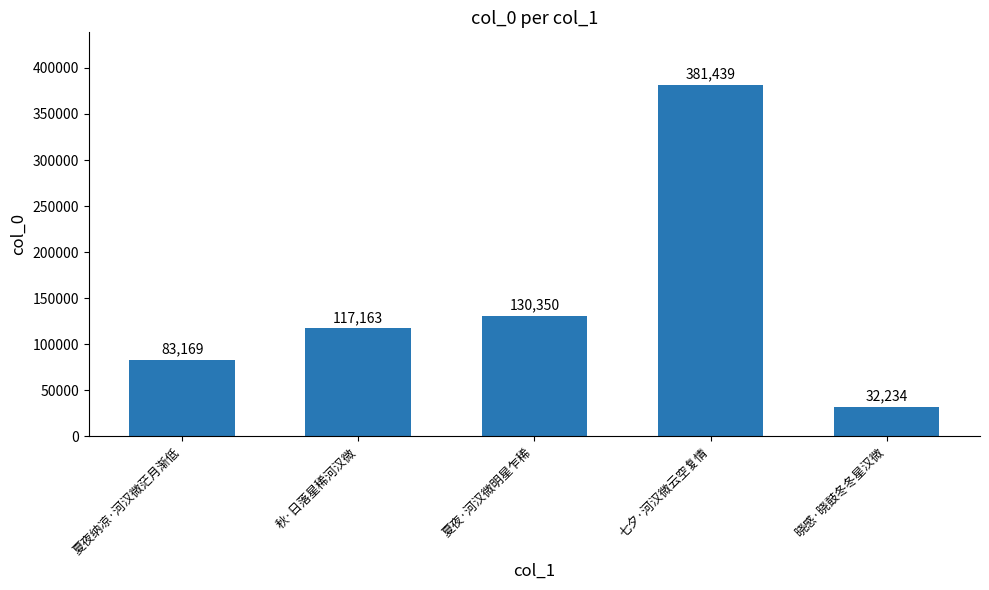

What is the label of the 3rd bar from the right?

夏夜·河汉微明星乍稀